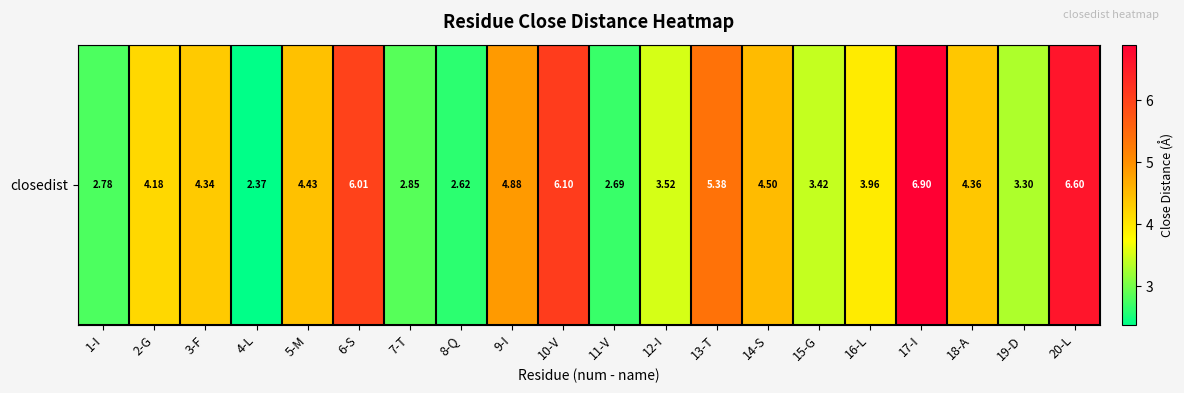

True or false: the data shows 4.6 at 11-V.

False